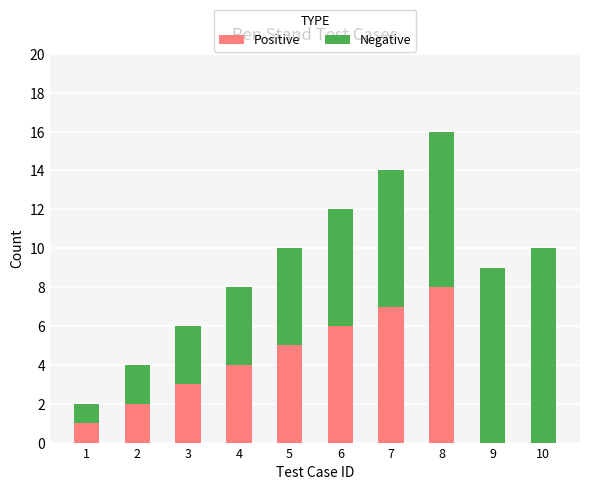

What is the sum of all Positive values?

36